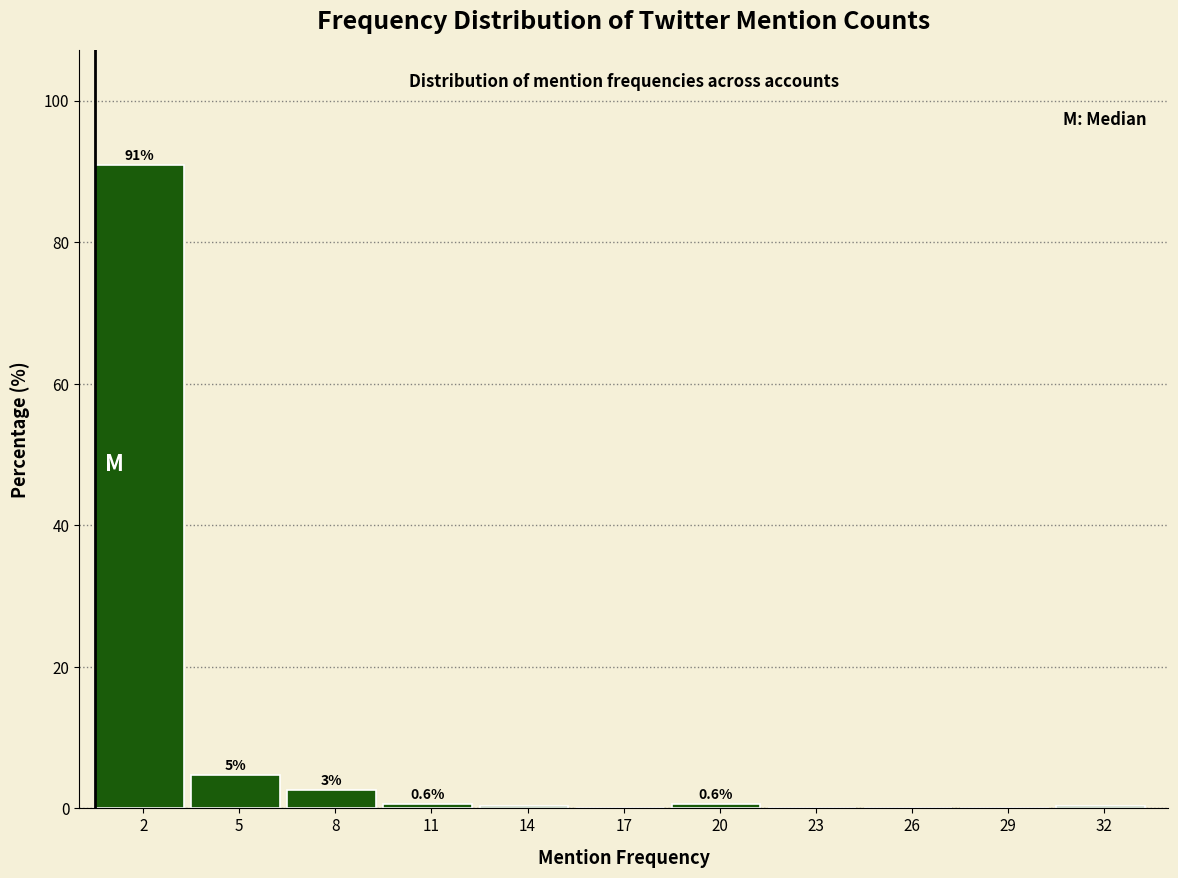

The value at 5 is 4.7. True or false?

True